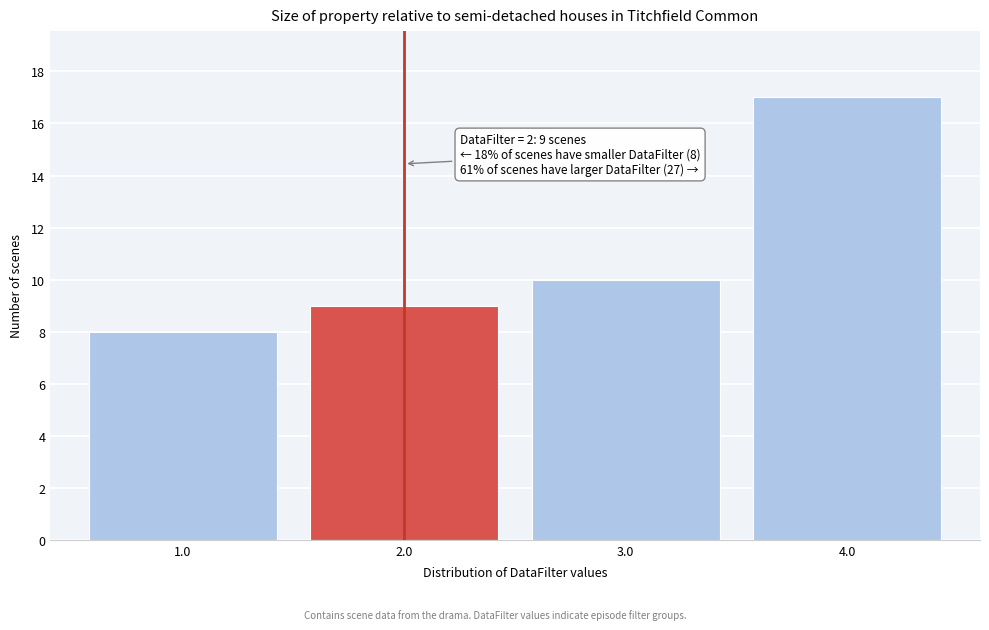

Reading left to right, transcribe all the data shown in this chart.

8	9	10	17